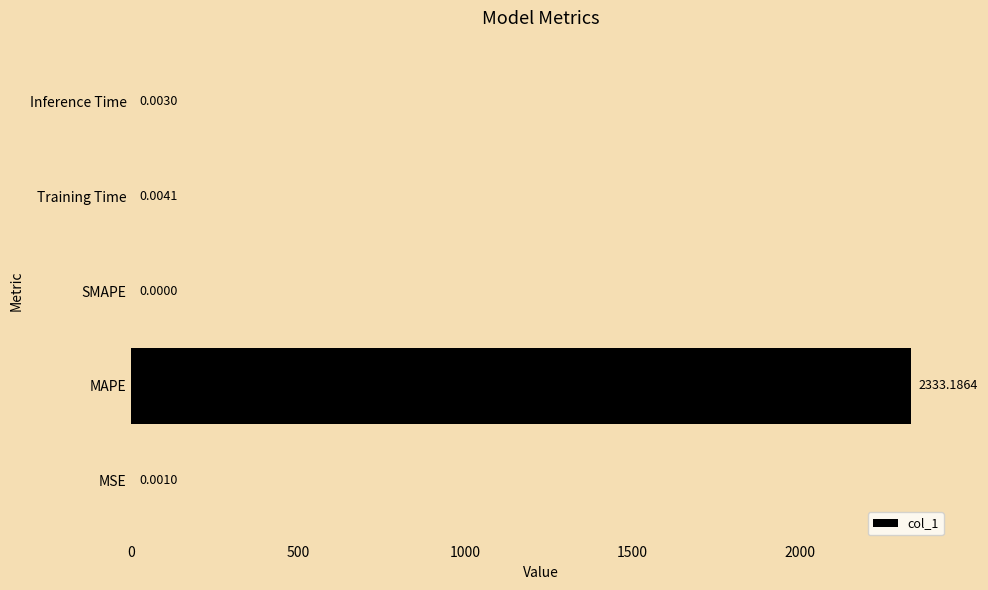

Does the chart contain stacked bars?

No